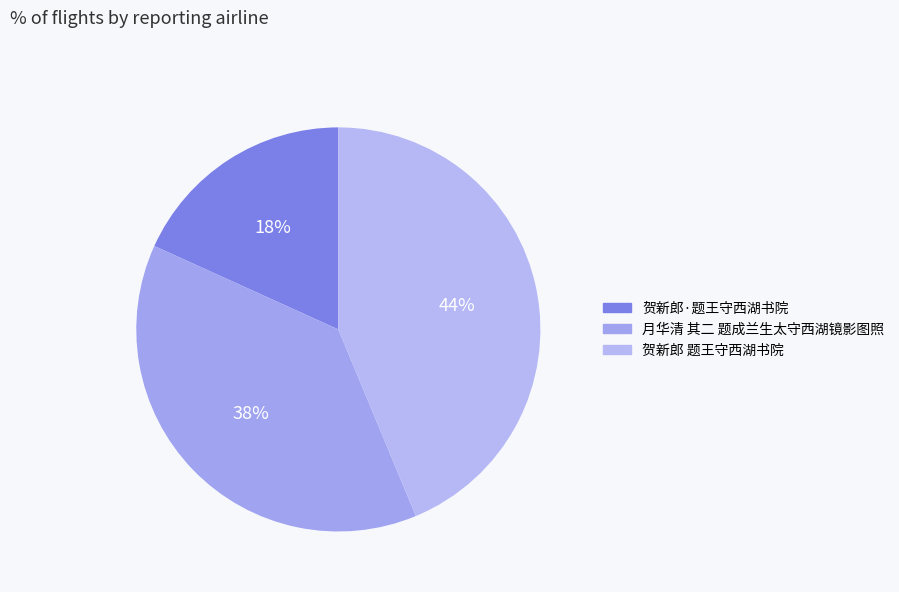

To the nearest percent, what portion does 贺新郎·题王守西湖书院 represent?

18%